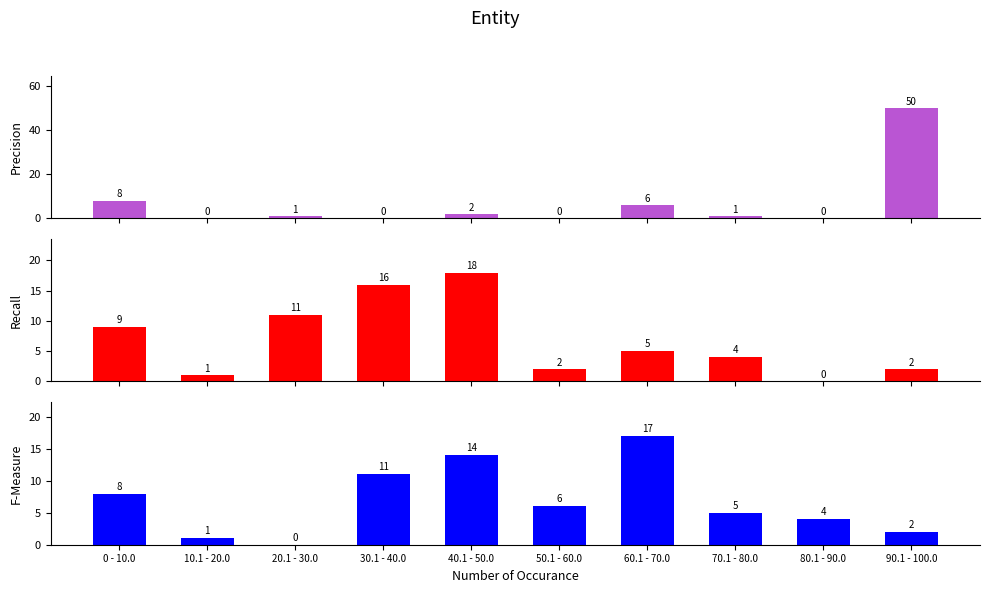

What is the average value of the Precision series?

7